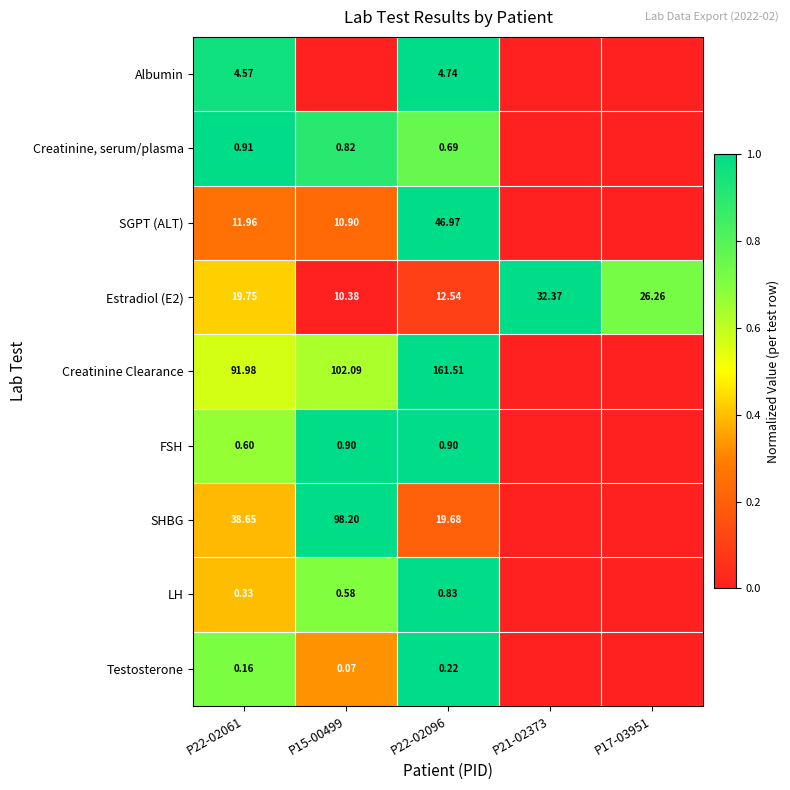

At which category is the sum across all series the highest?

P22-02096